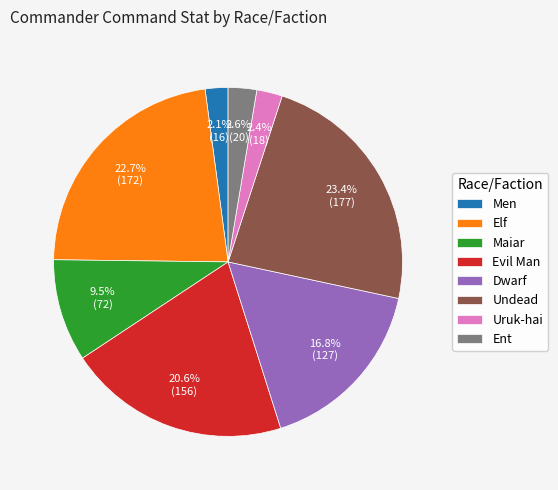

What percentage is the Evil Man slice, to the nearest percent?

21%